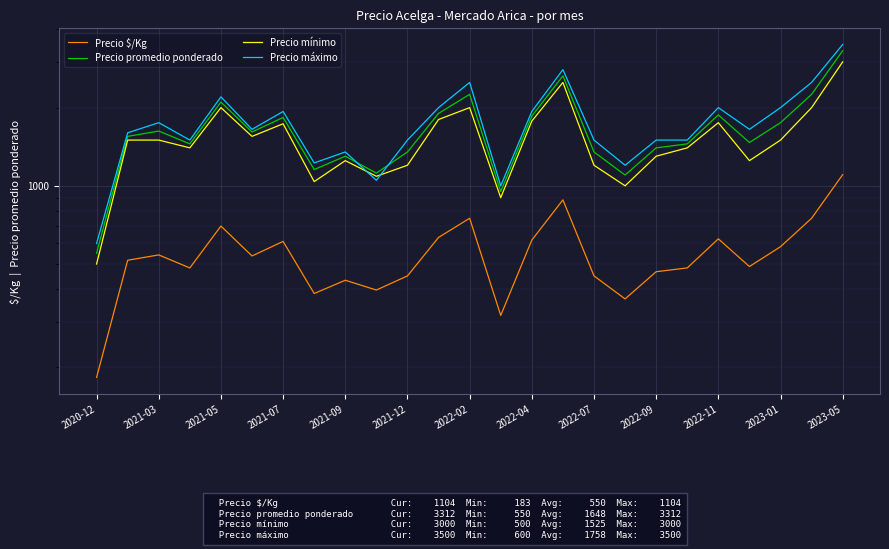

What is the value of the Precio $/Kg point at the 14th from the left?

317